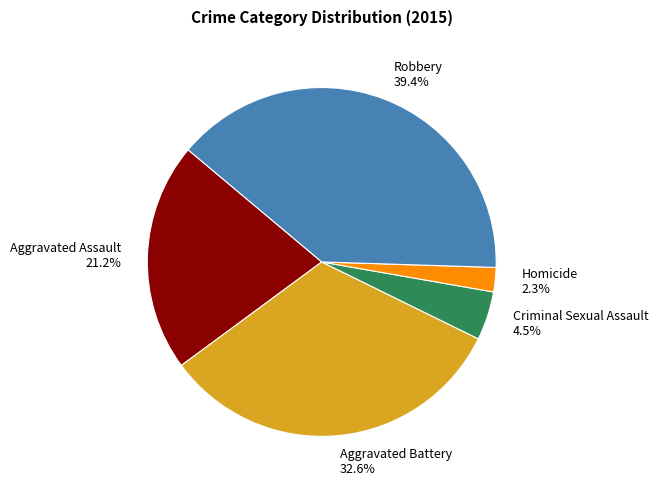

Does Aggravated Battery account for over 50% of the chart?

No